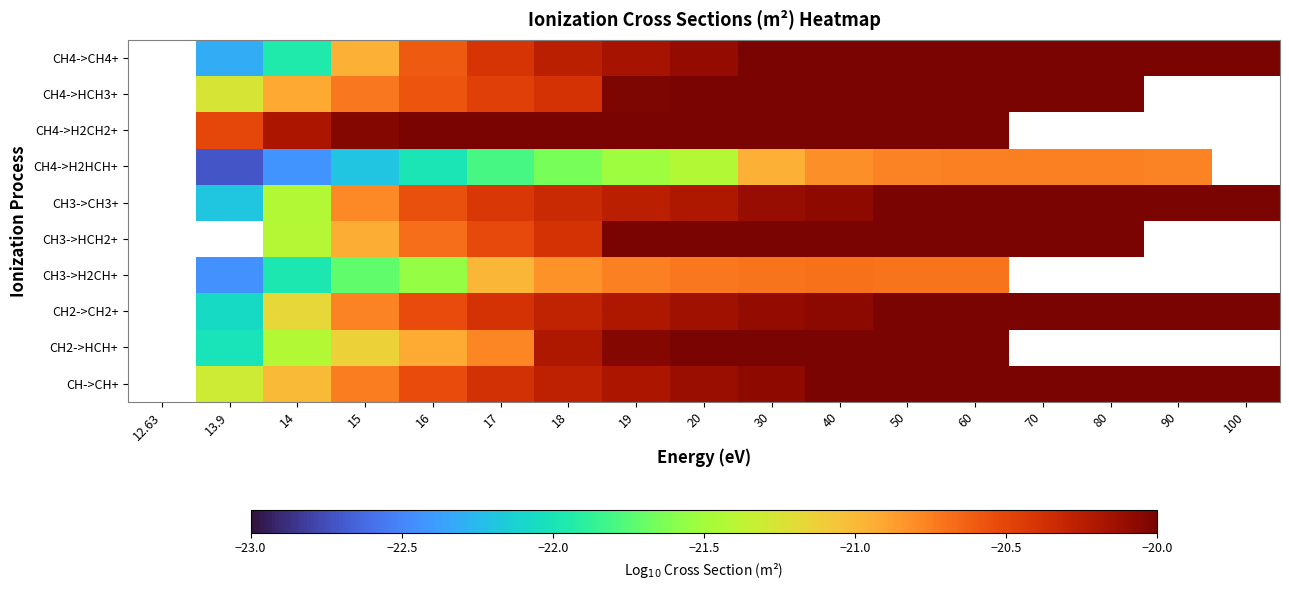

What is the greatest value displayed?

-19.6